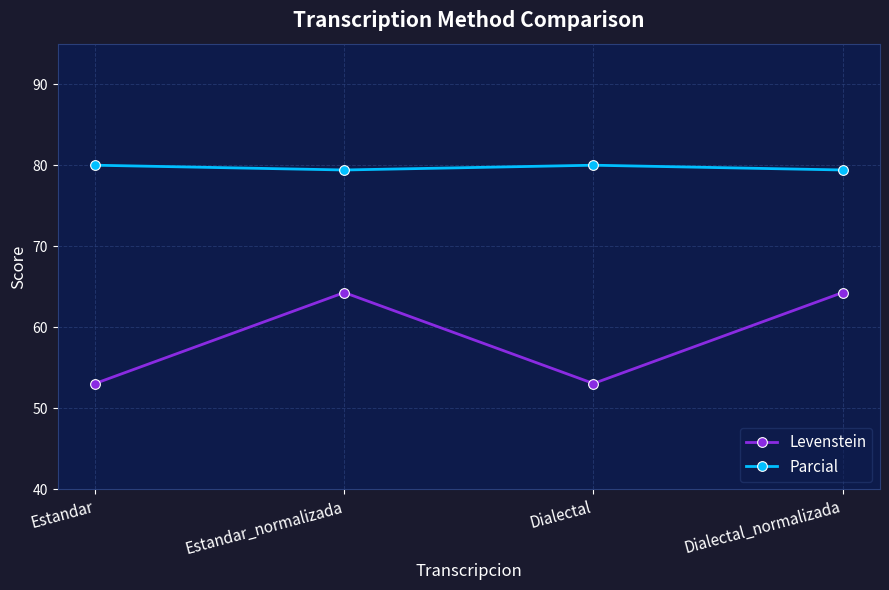

Reading right to left, what are all the values shown in this chart?

Levenstein: 64.3	53.1	64.3	53.1
Parcial: 79.4	80.0	79.4	80.0